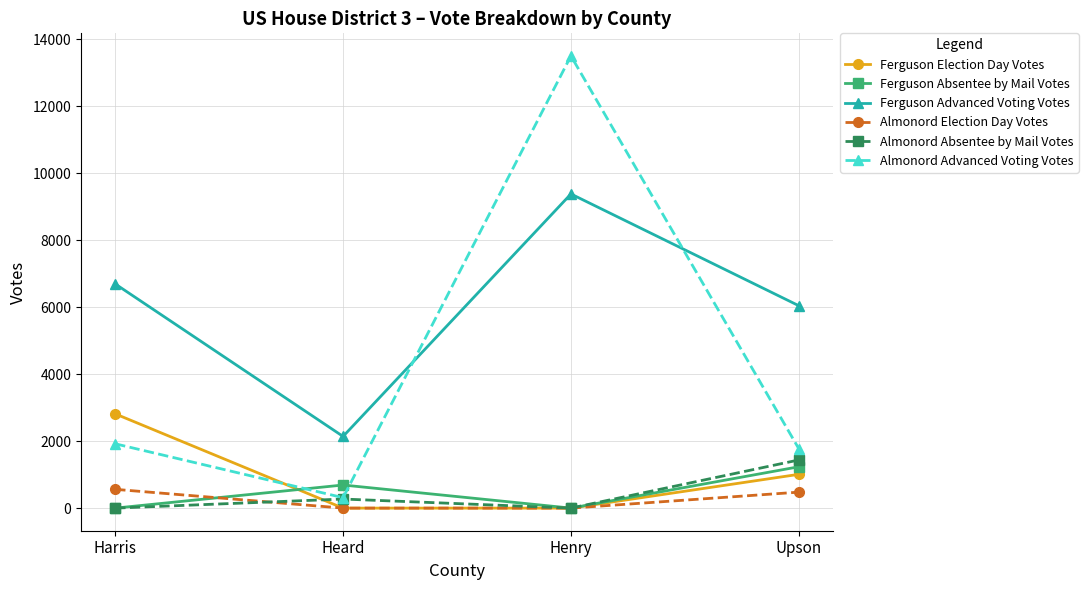

True or false: Ferguson Absentee by Mail Votes has more than 1 points higher than both neighbors.

False